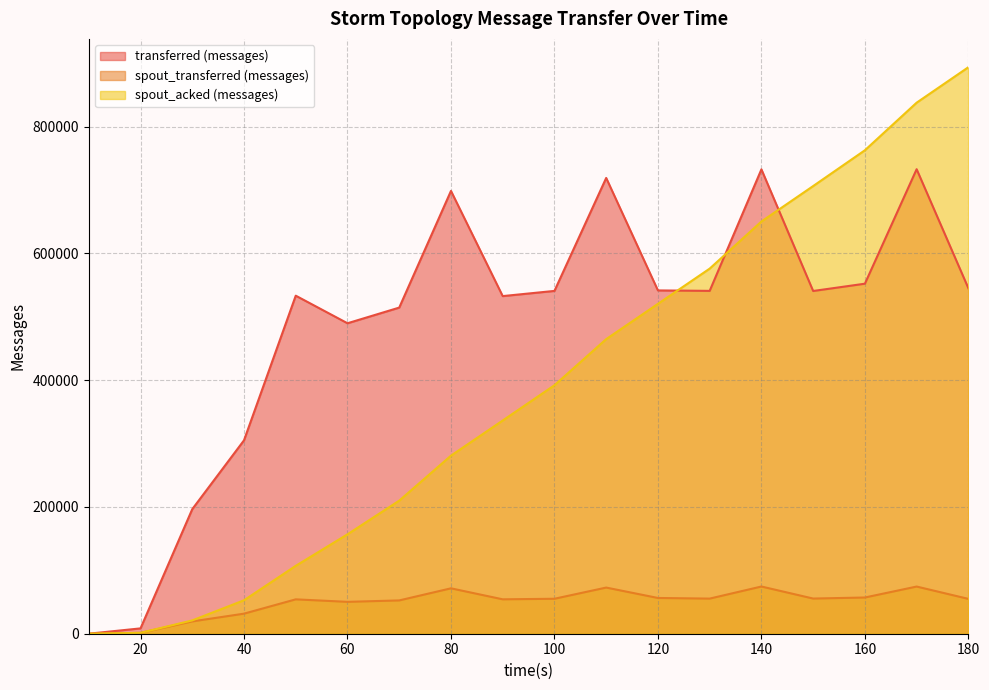

What is the sum of all transferred (messages) values?

8722960